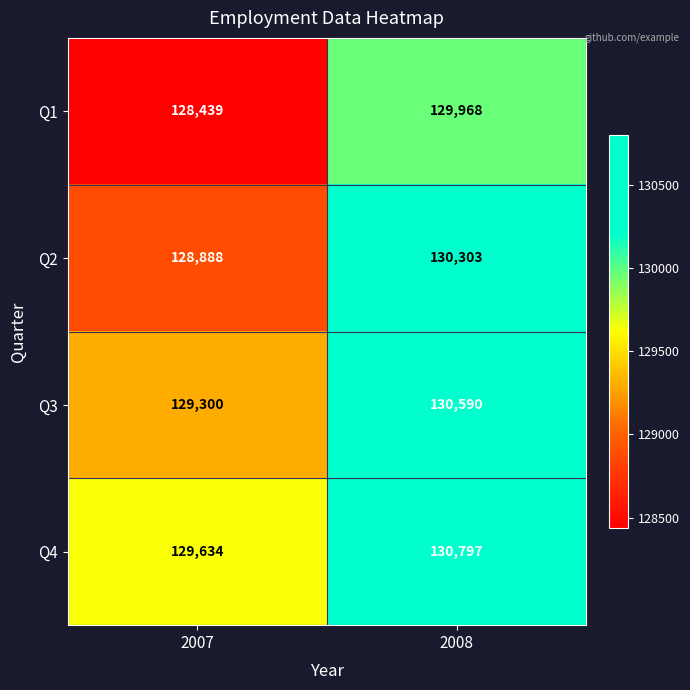

What is the difference between the highest and lowest values at 2007?

1195